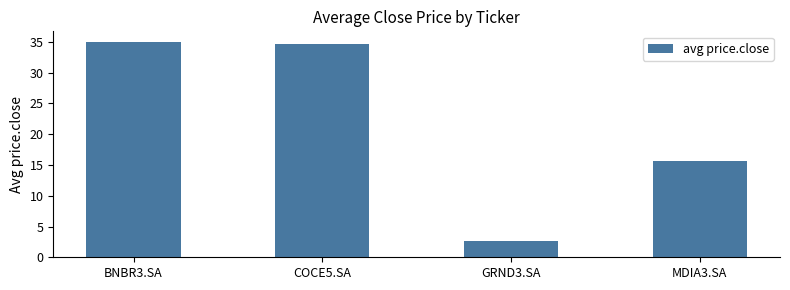

Where does the data first go above 34?

BNBR3.SA